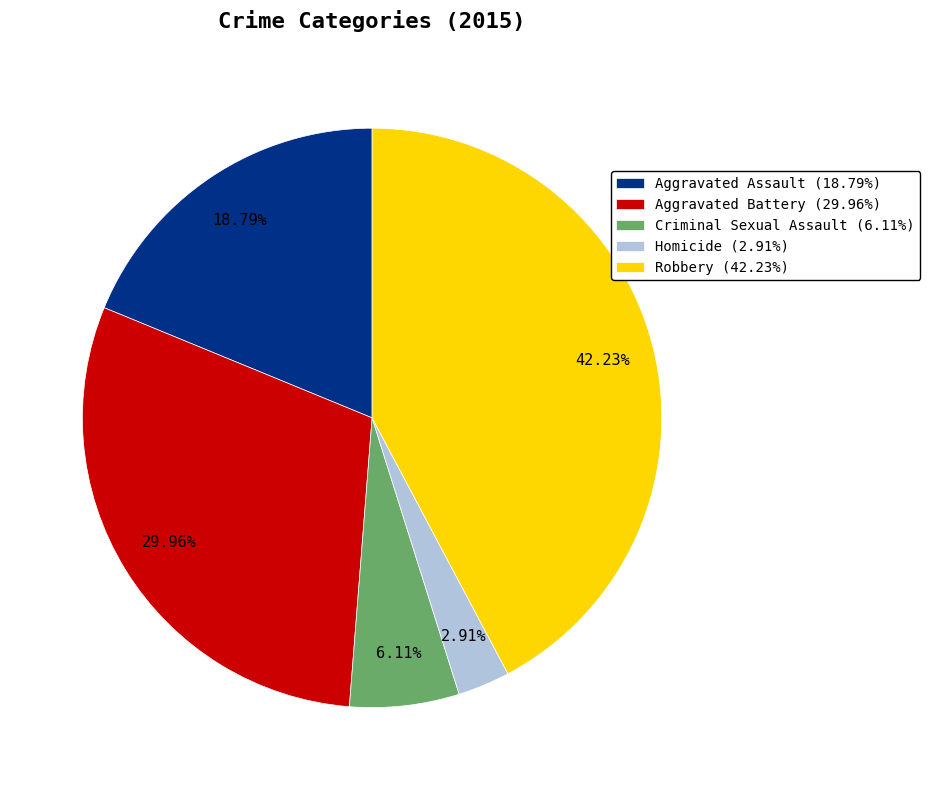

Is the sum of Criminal Sexual Assault and Aggravated Assault greater than half?

No